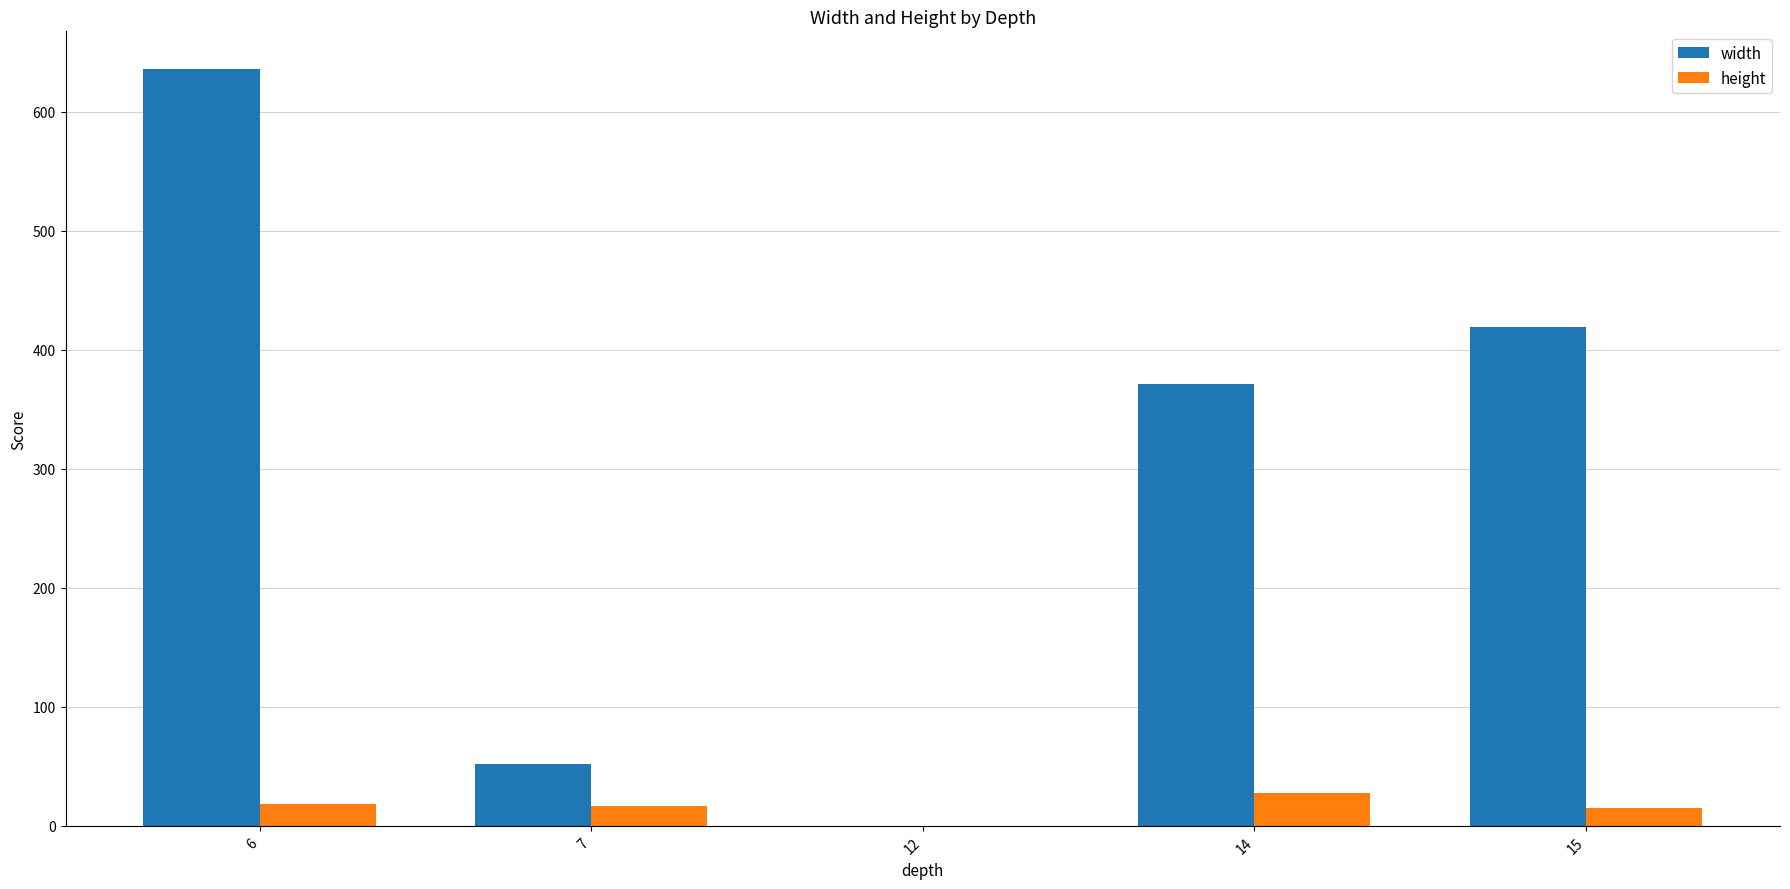

What is the difference between the width values at 7 and 6?

584